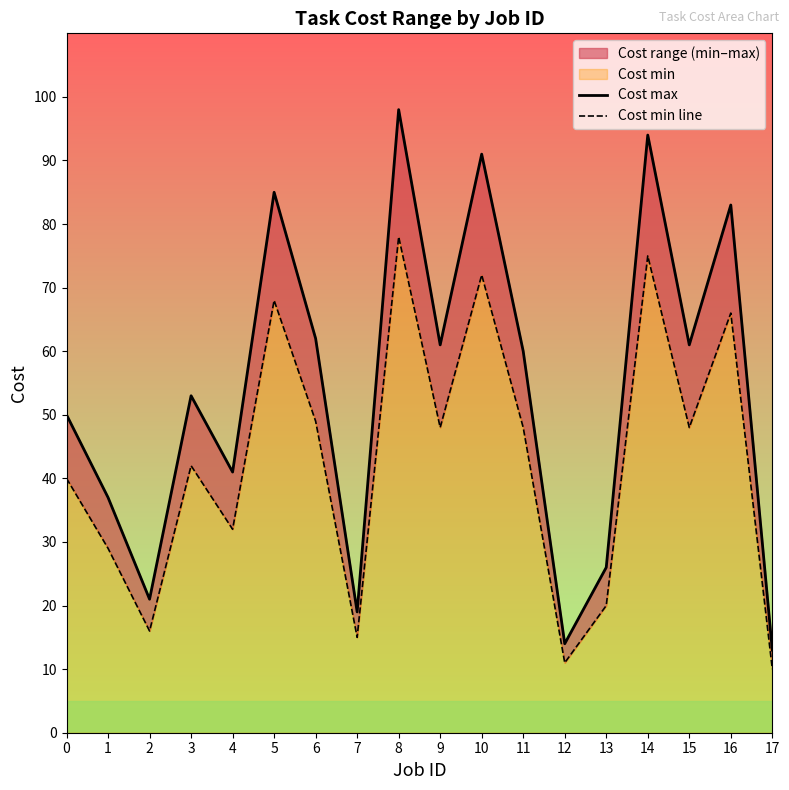

Which series has the largest total across all categories?

Cost max